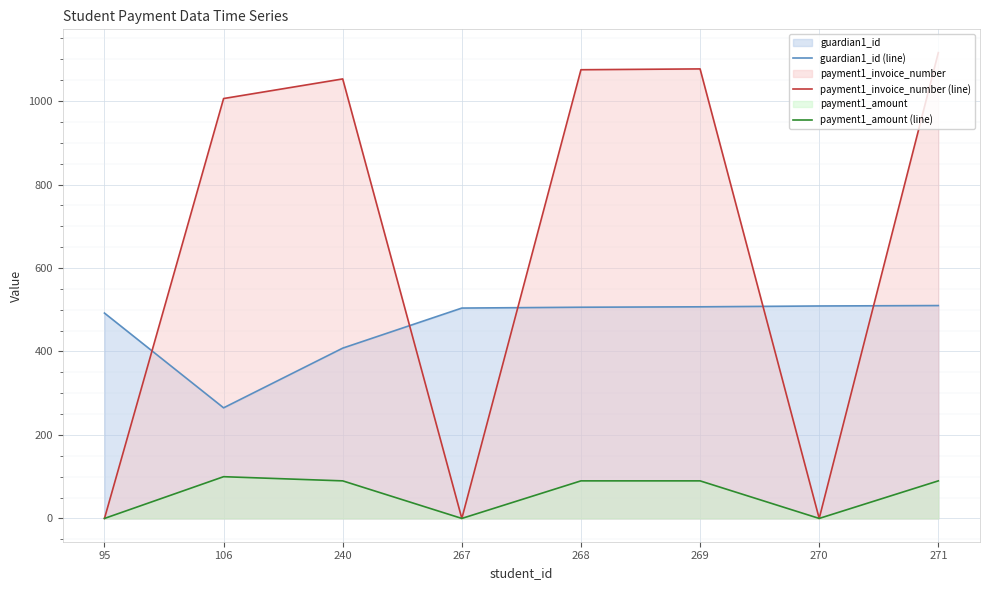

At how many categories does at least one series exceed 100?

8